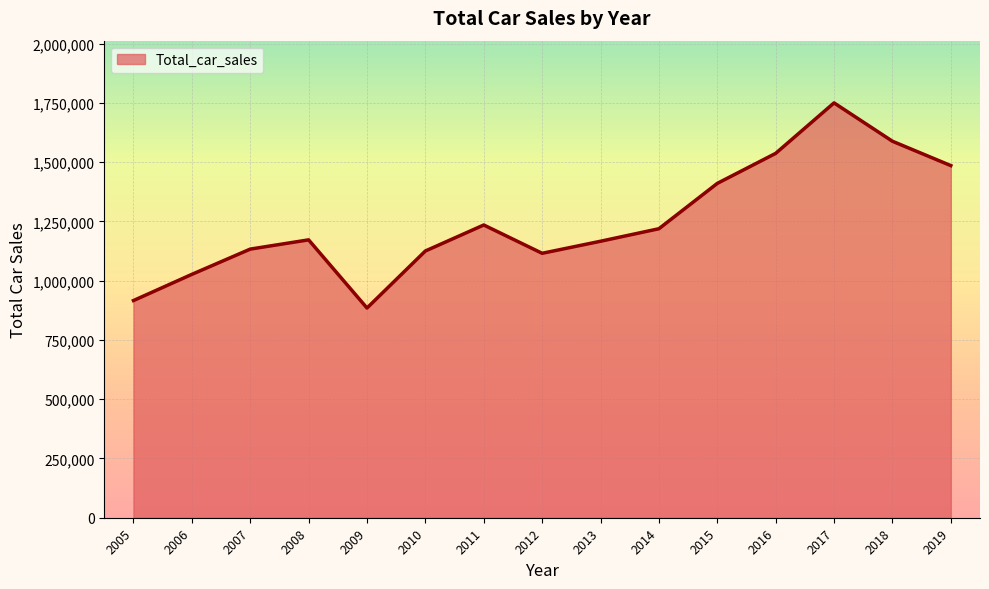

The chart shows a value of 1166043 at 2013. True or false?

True